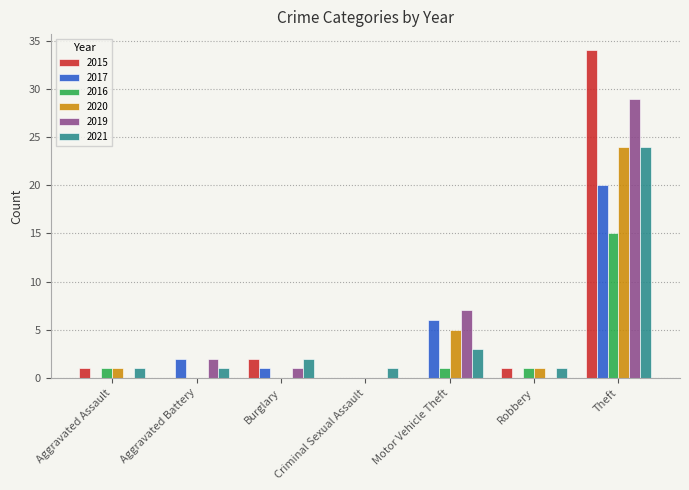

Is it true that 2015 equals 12 at Theft?

False